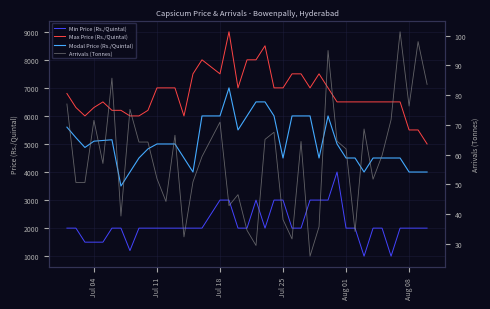

How many distinct data groups are displayed?

4